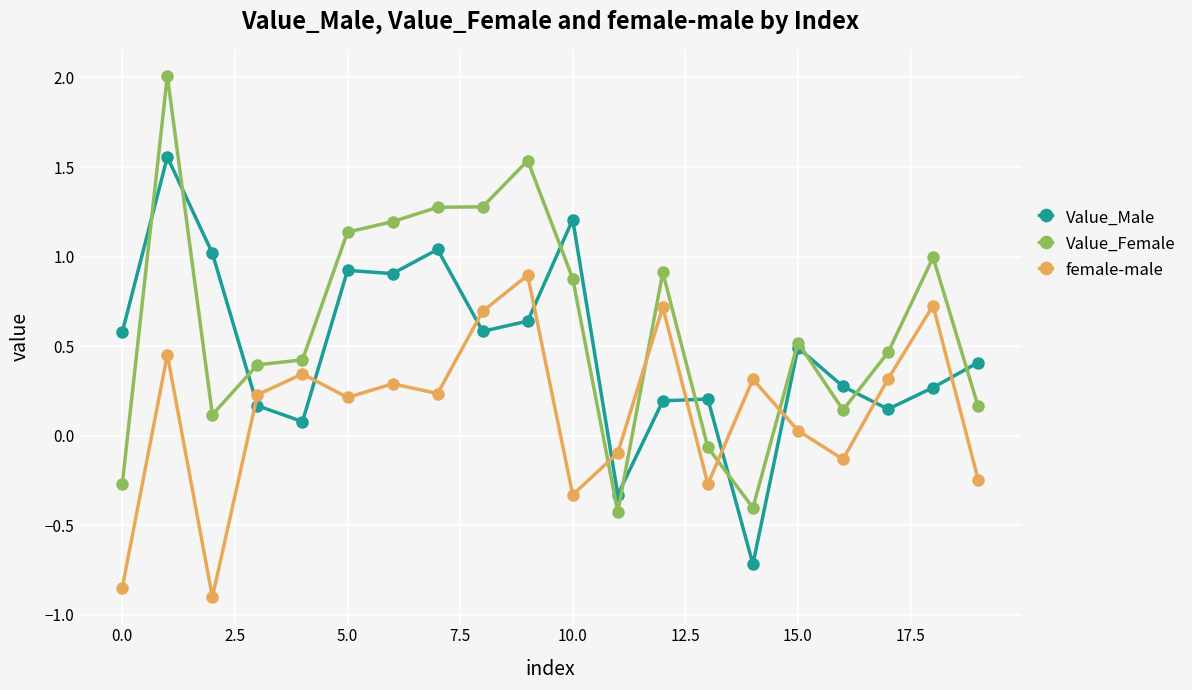

Does the chart display data point markers on the line(s)?

Yes